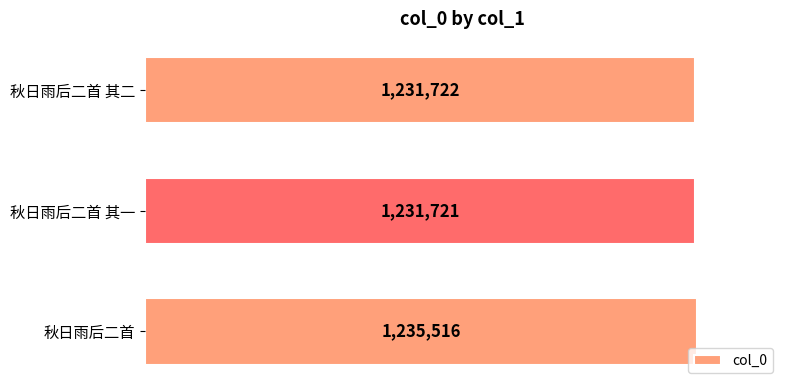

What is the sum of the values at 秋日雨后二首 其二 and 秋日雨后二首 其一?

2463443